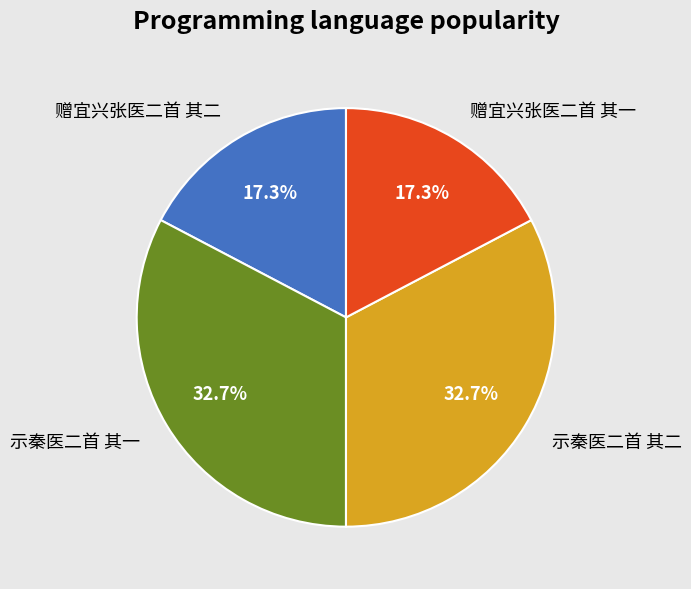

What is the total percentage of 赠宜兴张医二首 其一 and 示秦医二首 其二?

50.0%